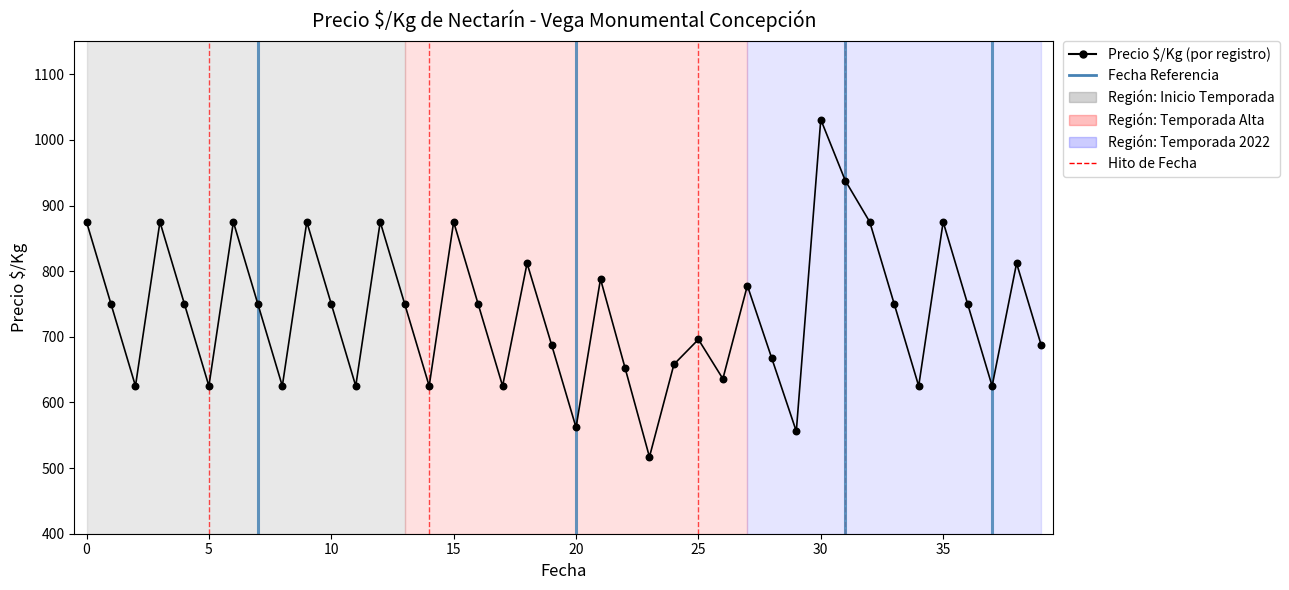

What is the ratio of the value at 34 to the value at 36?

0.8